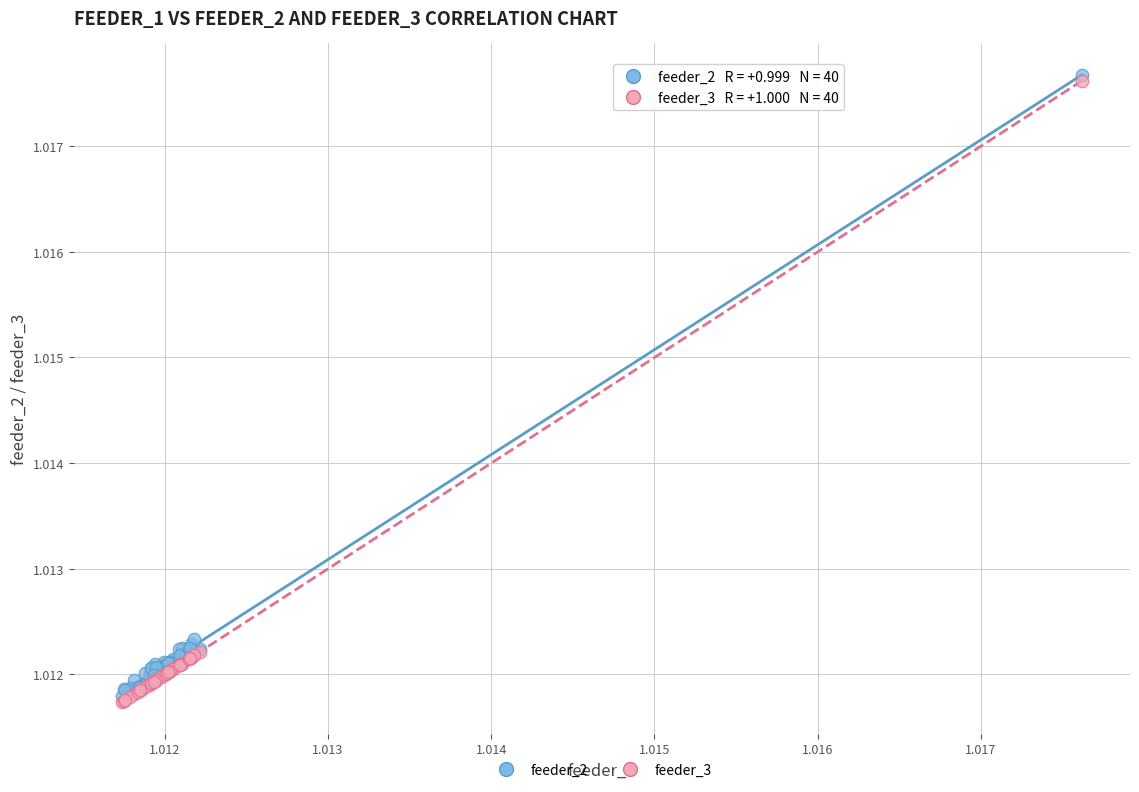

What are all the series names shown in the legend?

feeder_2, feeder_3